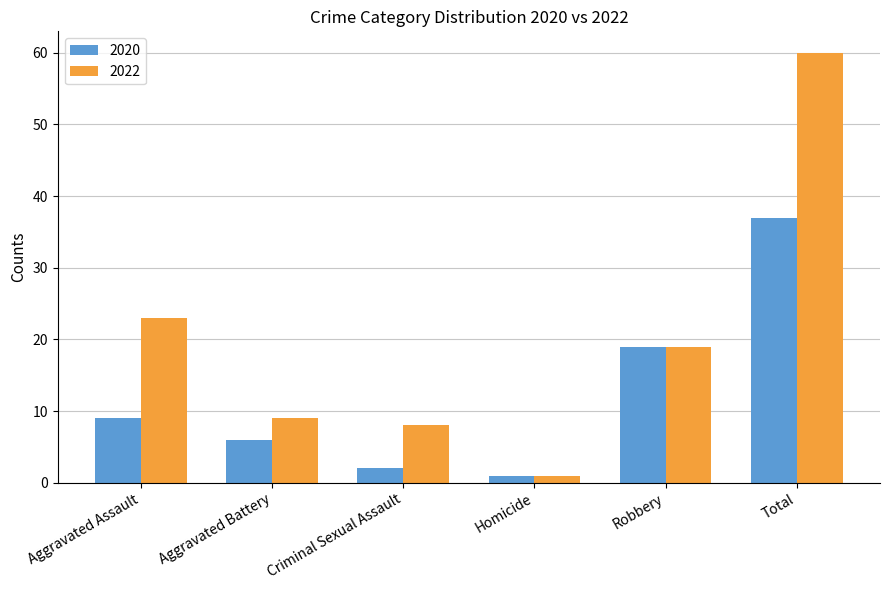

What is the value of the 2020 bar at the 4th from the left?

1